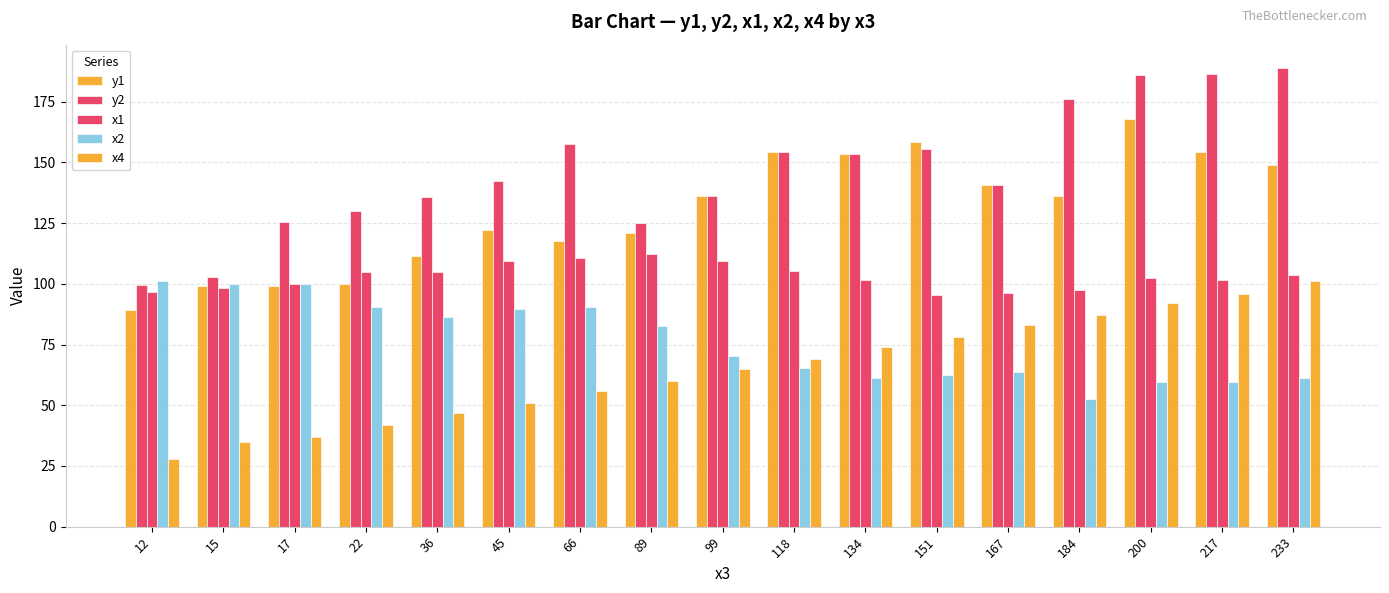

What is the spread (max minus min) of values at 22?

88.1